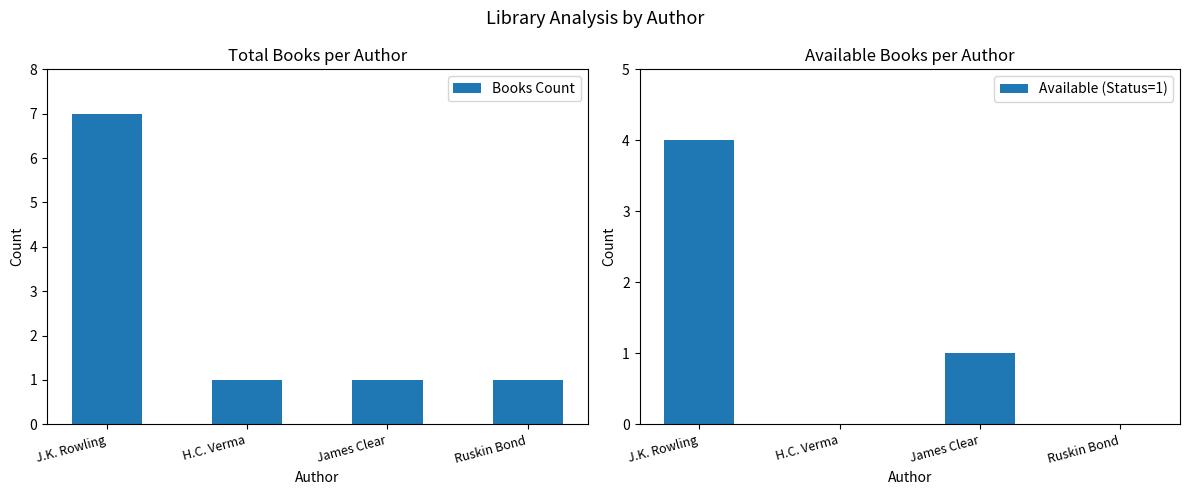

Which series has the widest spread of values?

Books Count